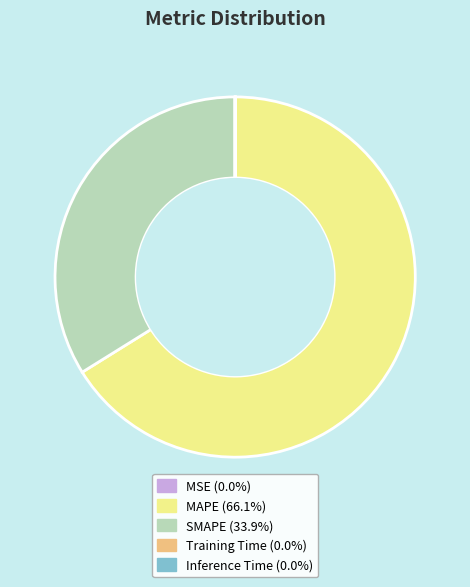

What is the majority slice?

MAPE